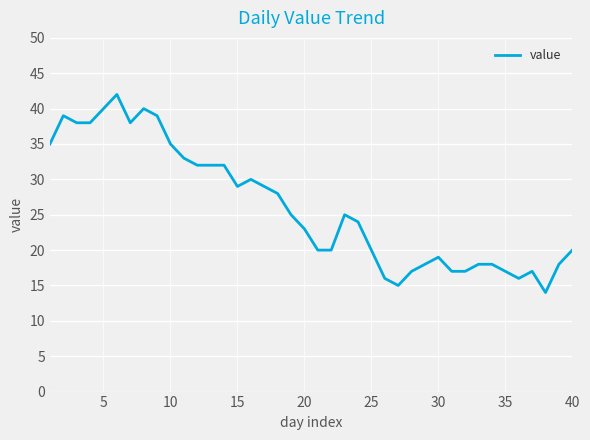

What is the difference between the maximum and minimum values?

28